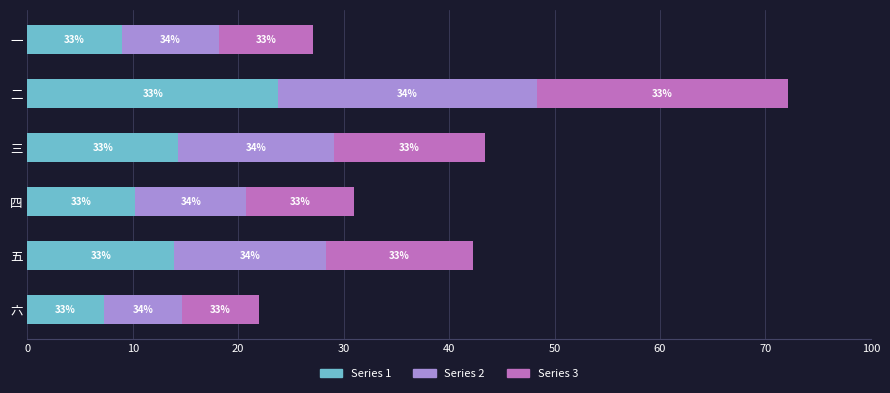

What are all the series names shown in the legend?

Series 1, Series 2, Series 3